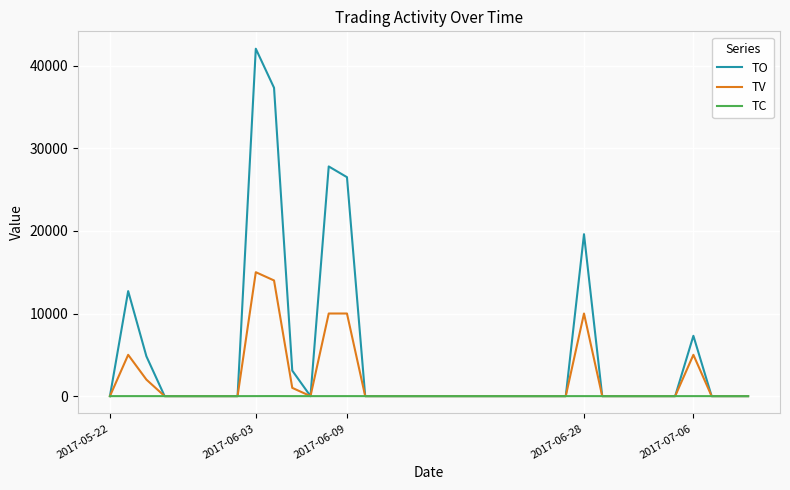

Rank the series by their average value, from lowest to highest.

TC, TV, TO